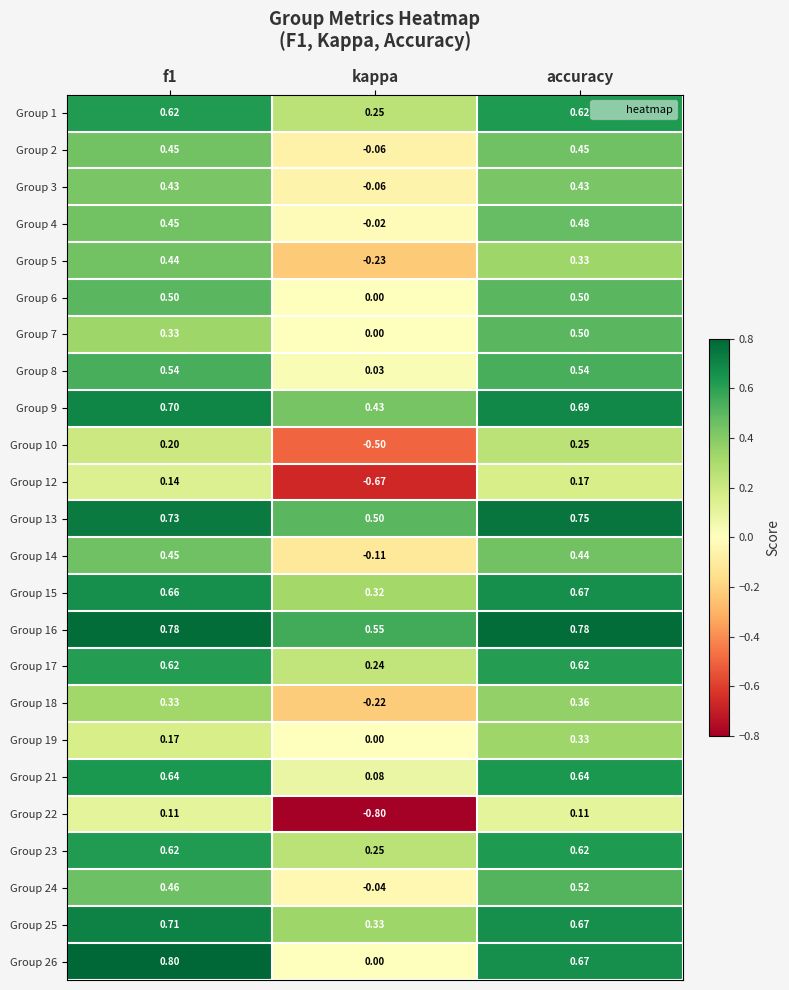

Which category has the highest value across all series?

f1